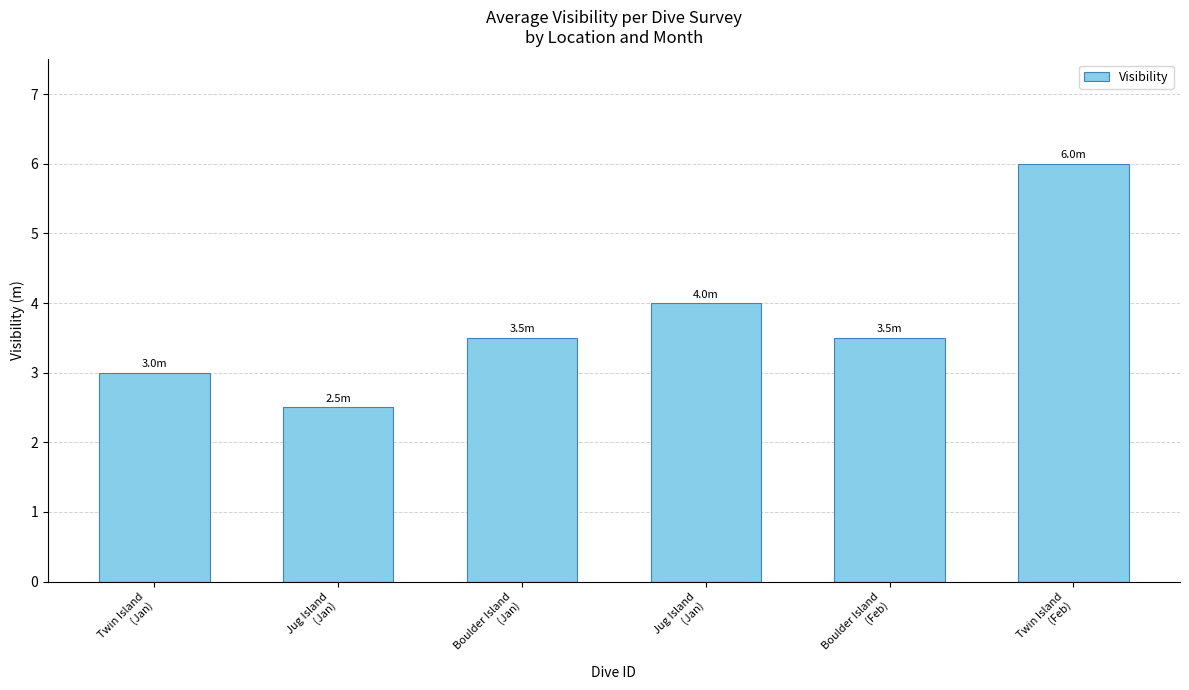

Which has a higher value, Boulder Island
(Jan) or Boulder Island
(Feb)?

Boulder Island
(Jan)